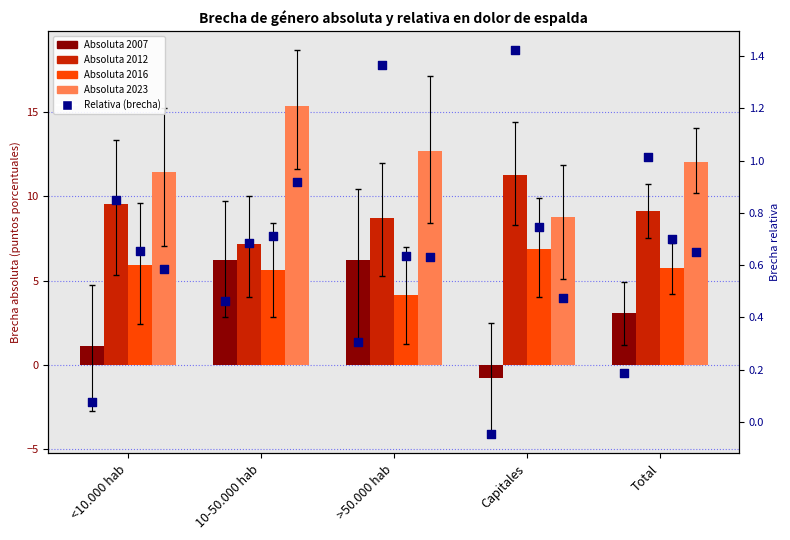

Is the value of Relativa 2023 at <10.000 hab greater than the value of Relativa 2012 at Total?

No